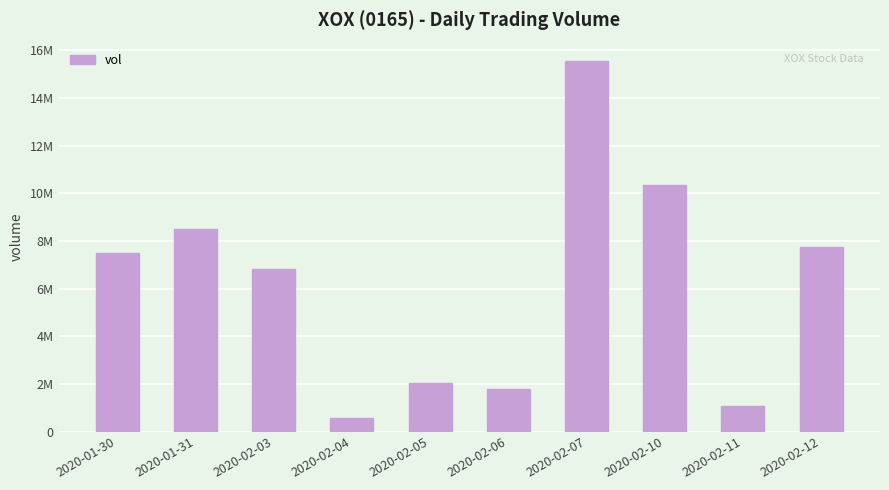

What is the value of the 6th bar from the left?

1776500